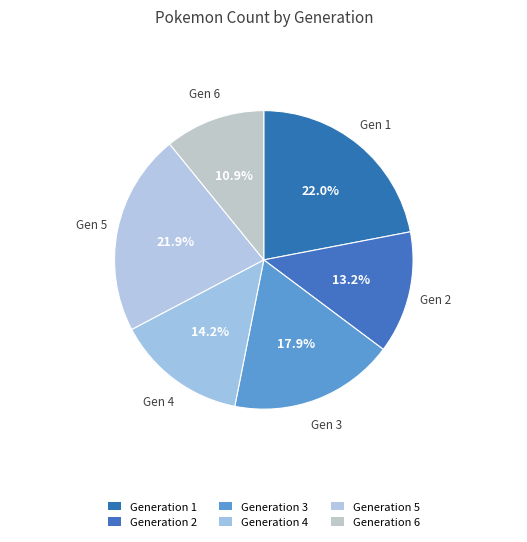

How many segments does this pie chart have?

6